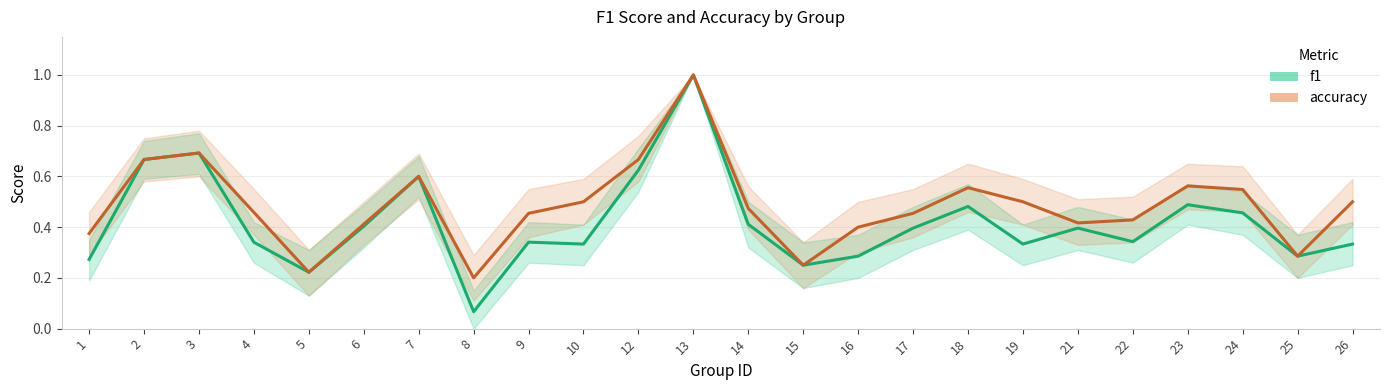

True or false: accuracy and f1 intersect in this chart.

False